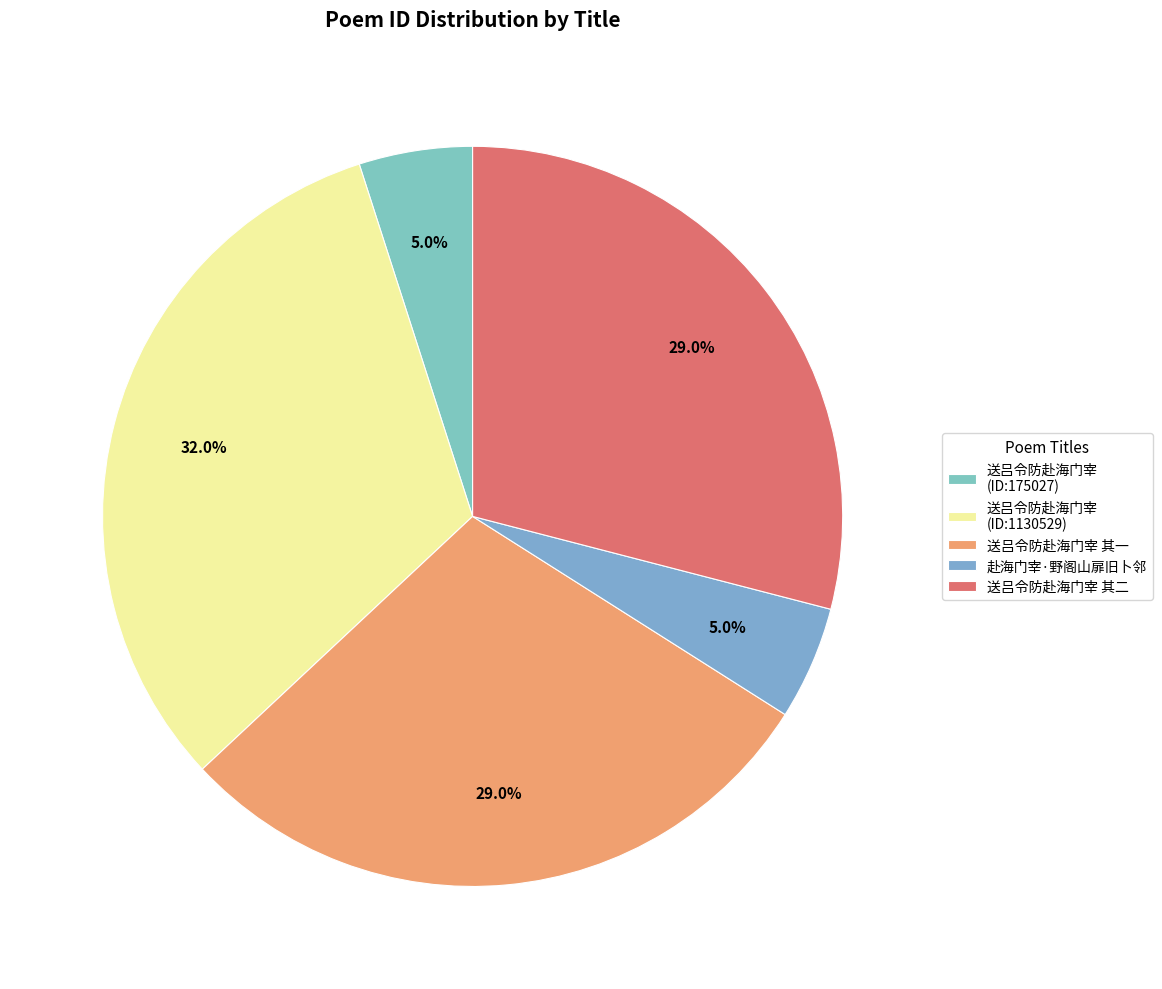

How many segments does this pie chart have?

5